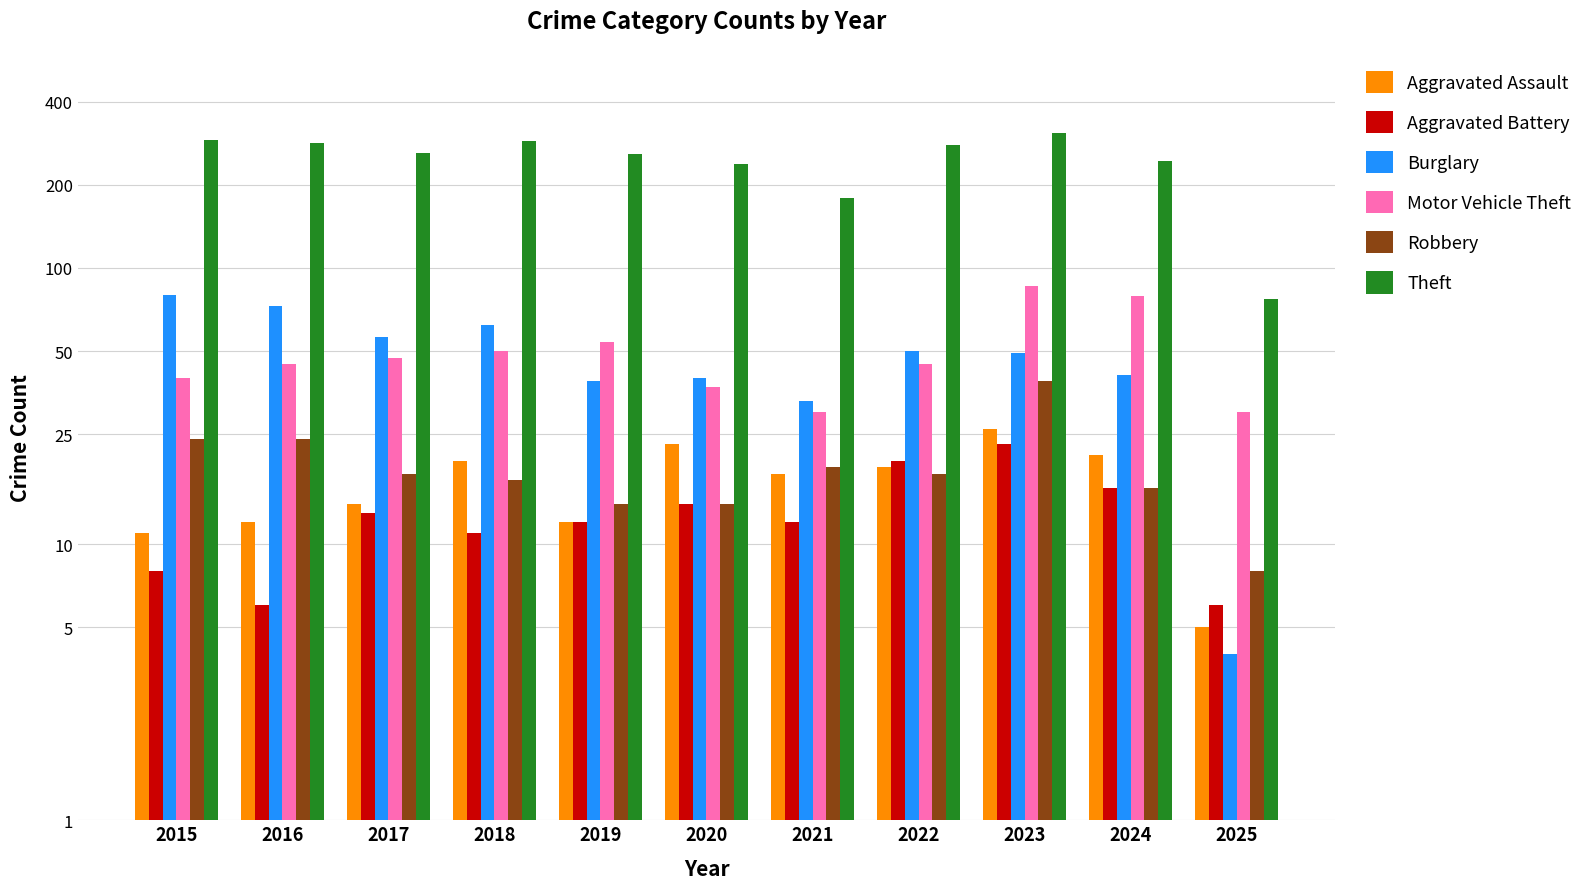

How many bars are there in each group?

6